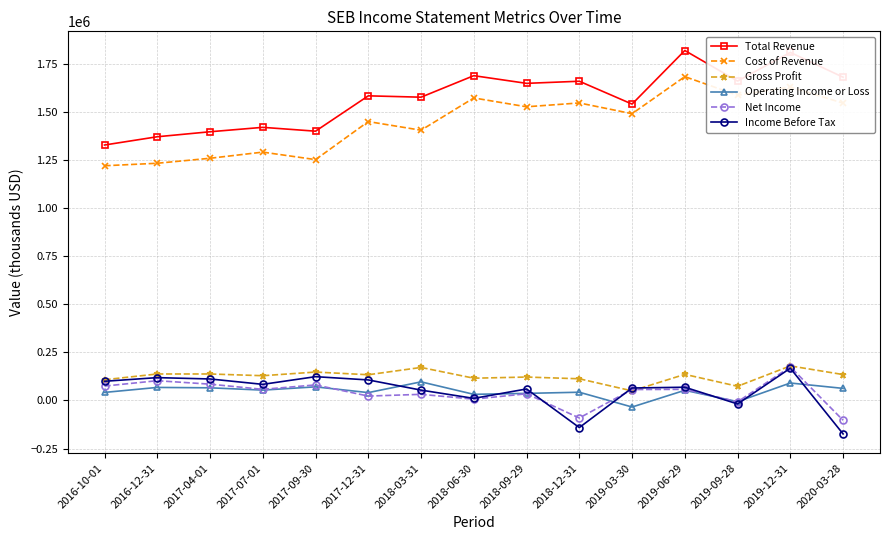

What is the label of the 5th point from the left?

2017-09-30